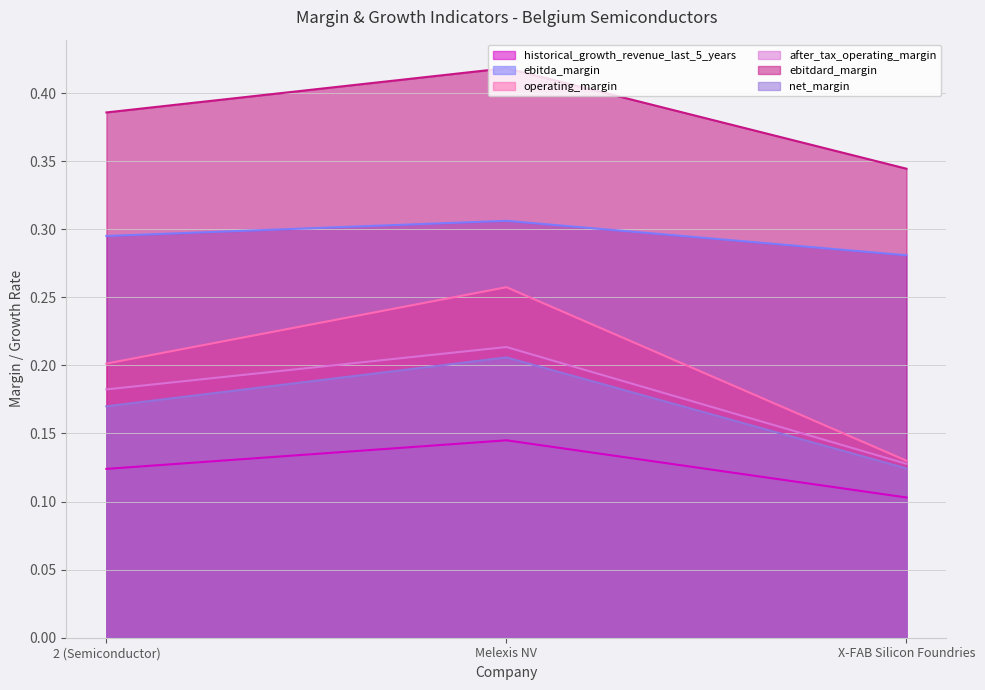

Does the chart display data point markers on the line(s)?

No